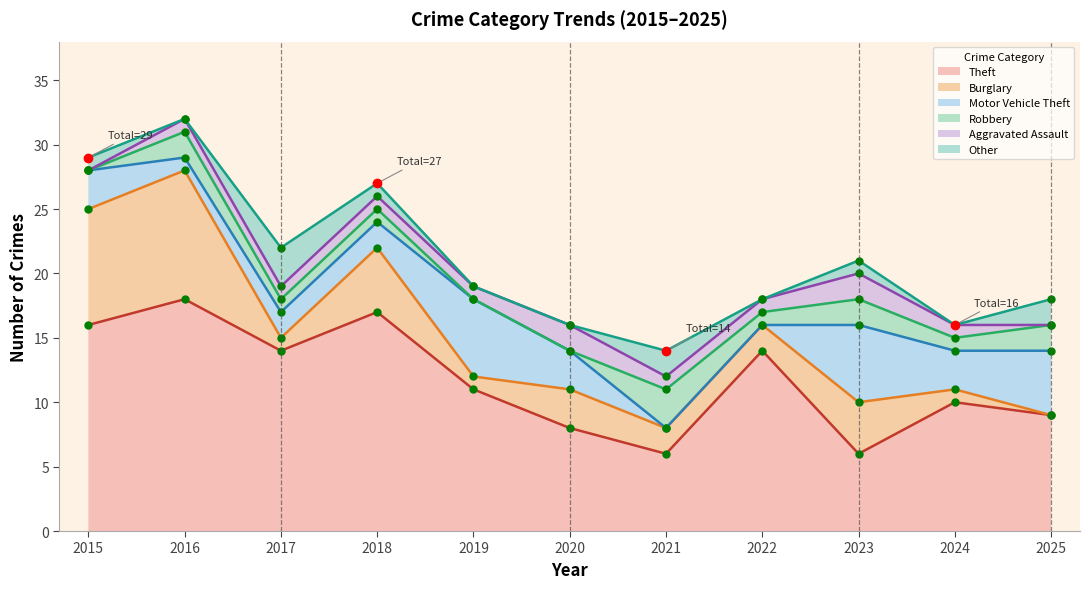

Which series changed the most between 2019 and 2020?

Theft